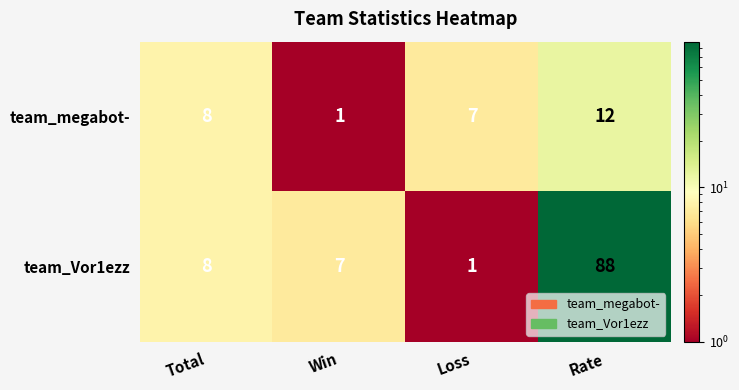

Which series has the largest total across all categories?

team_Vor1ezz